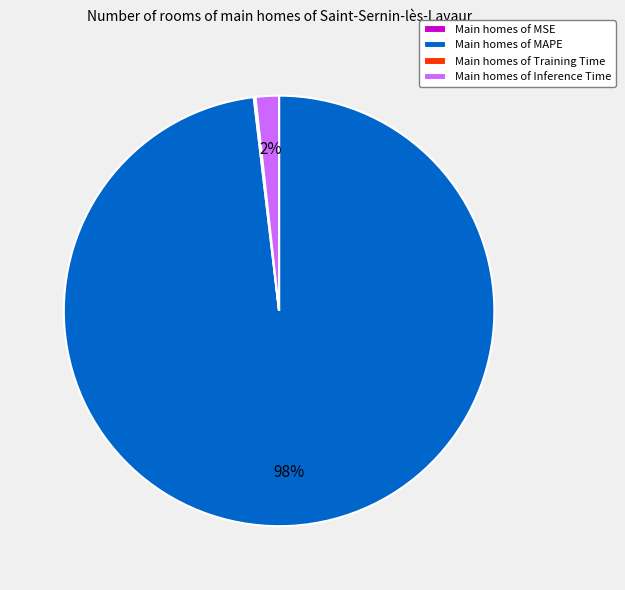

To the nearest percent, what is the average slice percentage?

25%